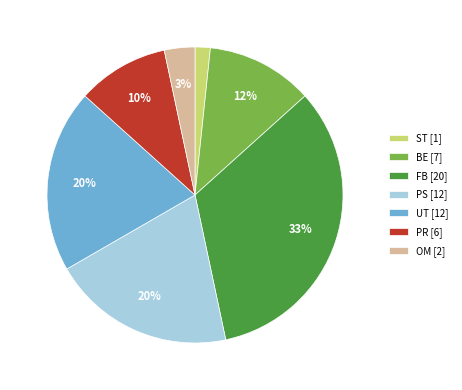

To the nearest percent, what percentage of the pie is PS?

20%